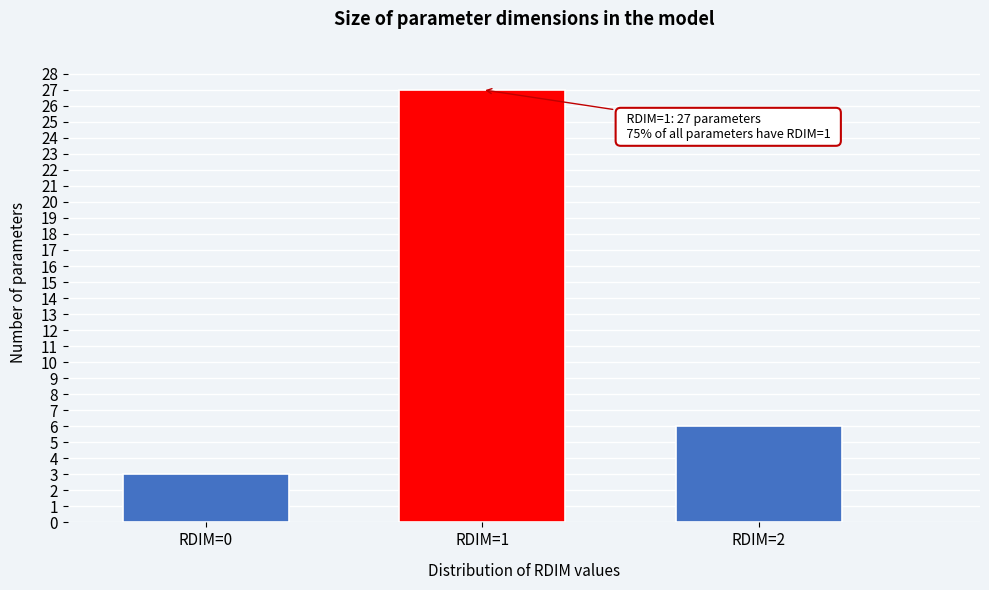

Reading right to left, what are all the values shown in this chart?

6	27	3